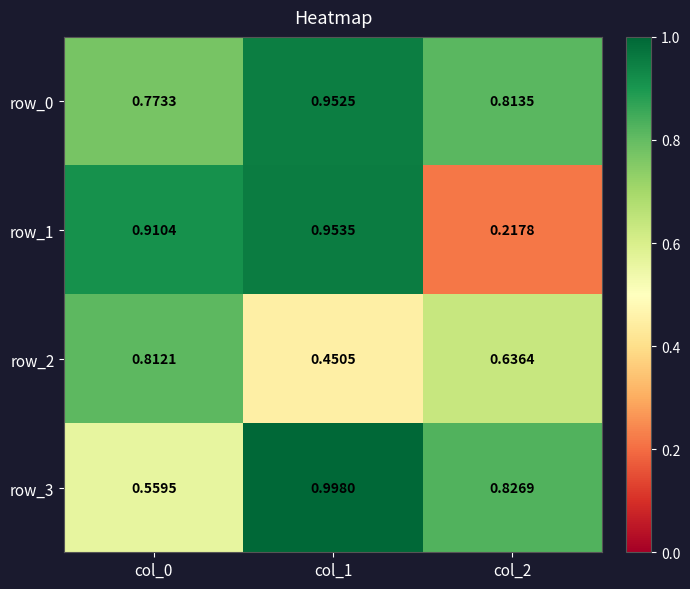

Rank the categories by row_0 value from highest to lowest.

col_1, col_2, col_0